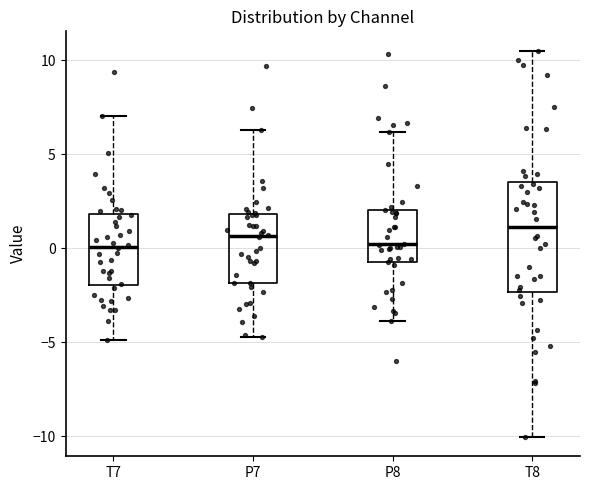

Reading left to right, transcribe this box plot: for each box, give where its median line is, the range the box spans, and where its two whiskers end, as read against the y-axis. The values are not printed on the chart, so give them approximately, as read against the axis.

T7: median 0.0, box -2.0 to 2.0, whiskers -5.0 to 7.0
P7: median 0.5, box -2.0 to 2.0, whiskers -4.5 to 6.5
P8: median 0.0, box -1.0 to 2.0, whiskers -4.0 to 6.0
T8: median 1.0, box -2.5 to 3.5, whiskers -10.0 to 10.5